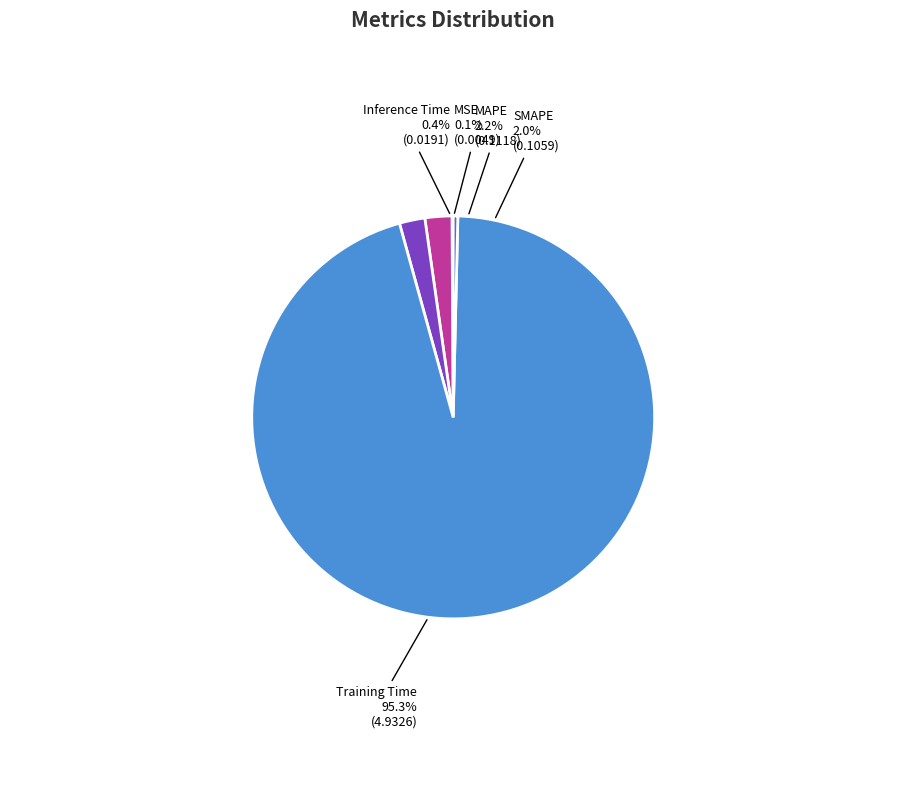

Do Training Time and Inference Time together represent more than half of the pie?

Yes